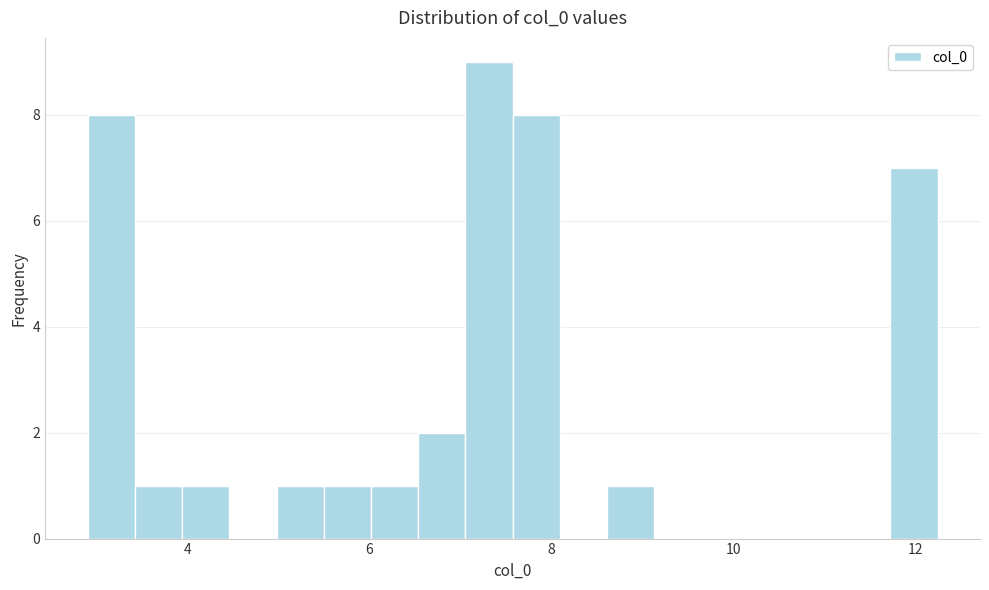

Around what value on the x-axis is the tallest bar? Give the approximate position of its centre, as read against the axis.

7.4